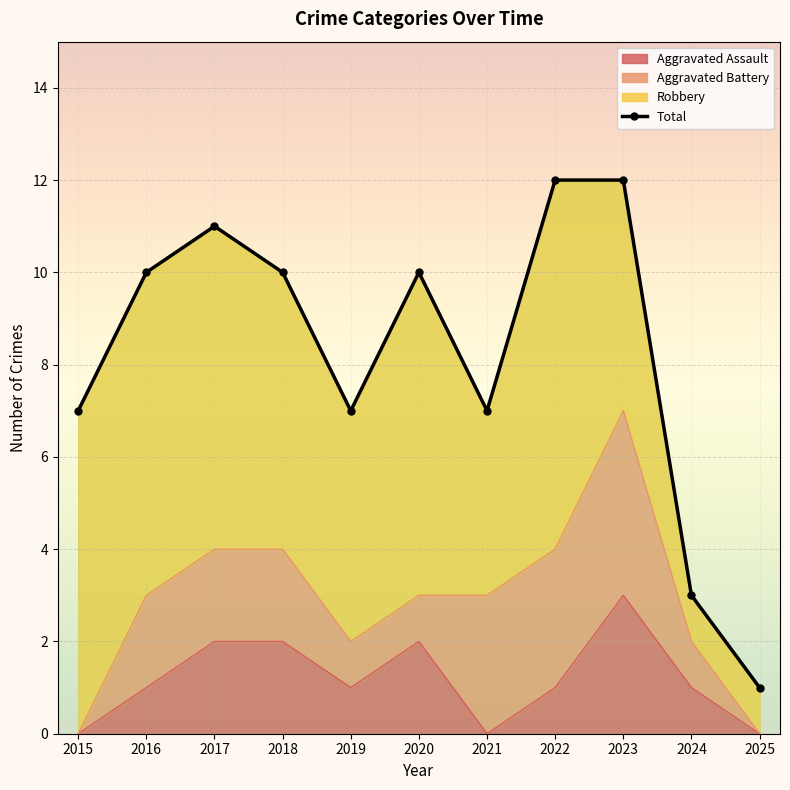

Reading left to right, what are all the values shown in this chart?

7	10	11	10	7	10	7	12	12	3	1